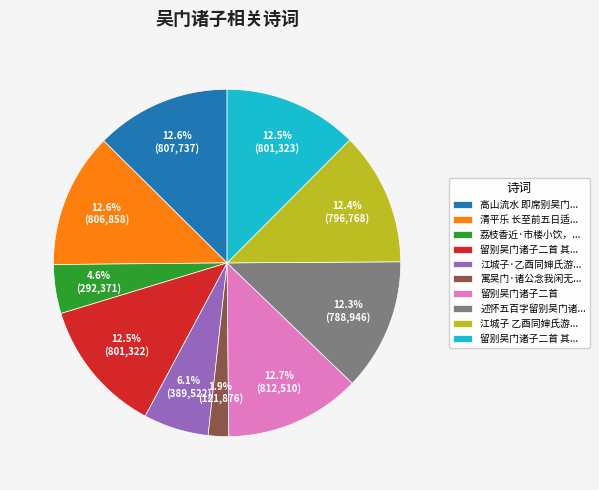

How many segments does this pie chart have?

10